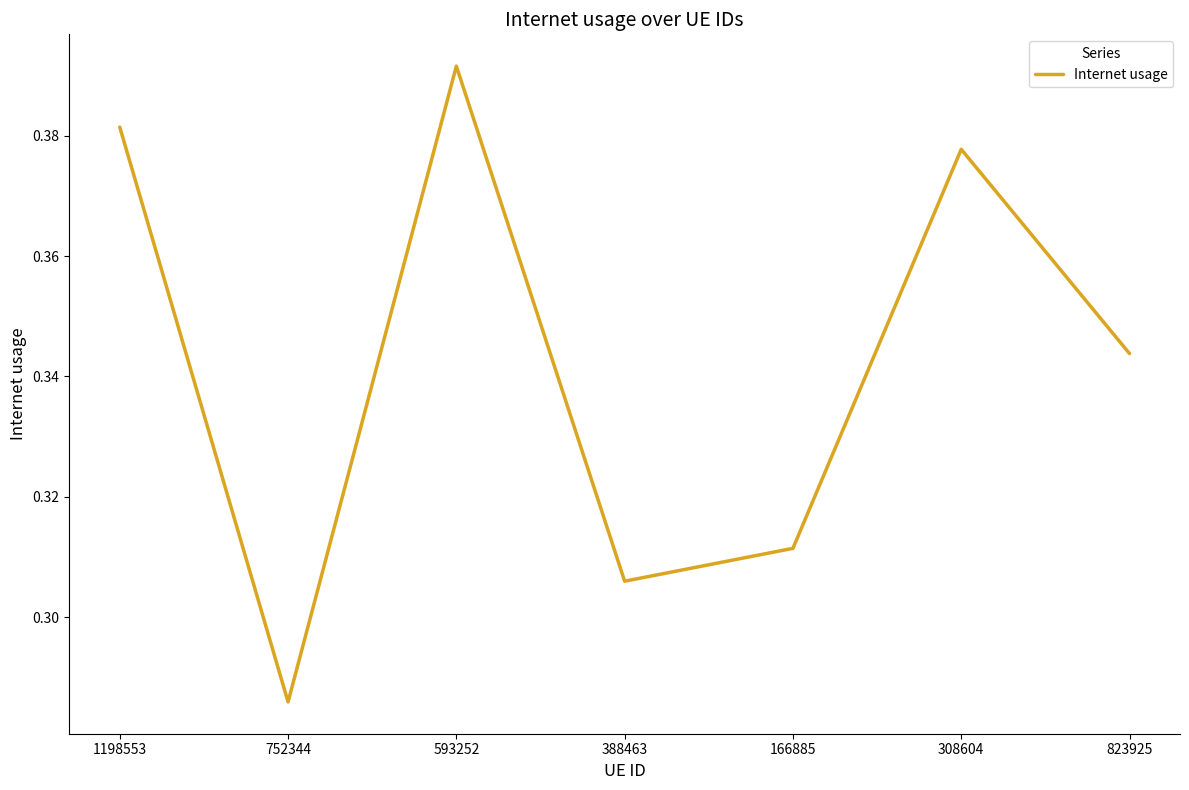

The value at 752344 is 0.5. True or false?

False